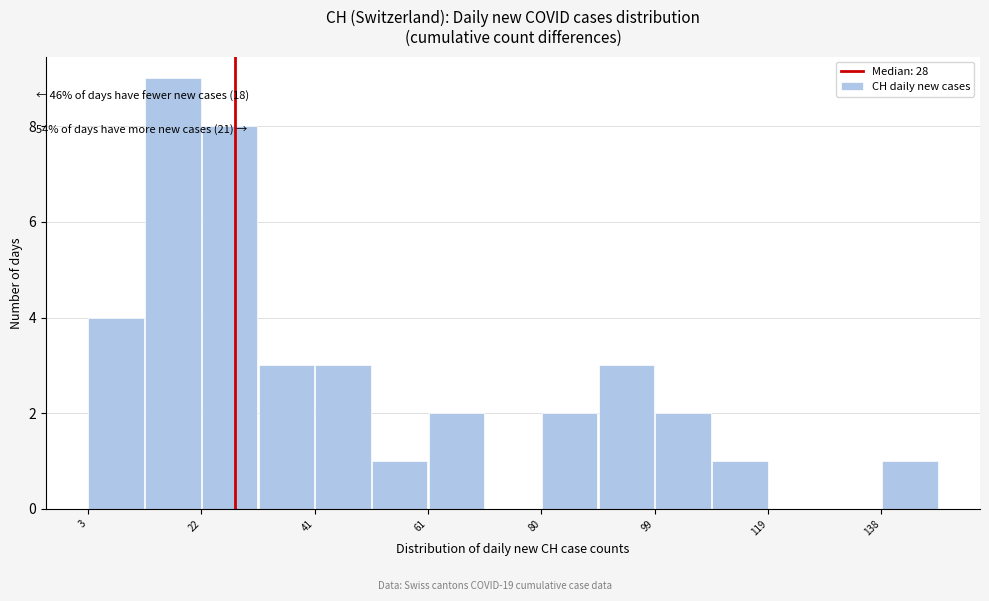

Which range on the x-axis has the tallest bar?

12 to 22